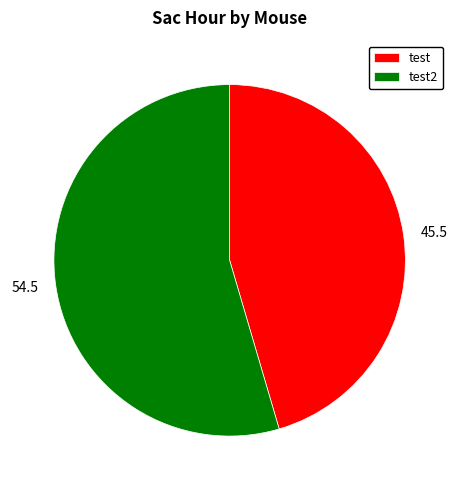

What is the majority slice?

test2